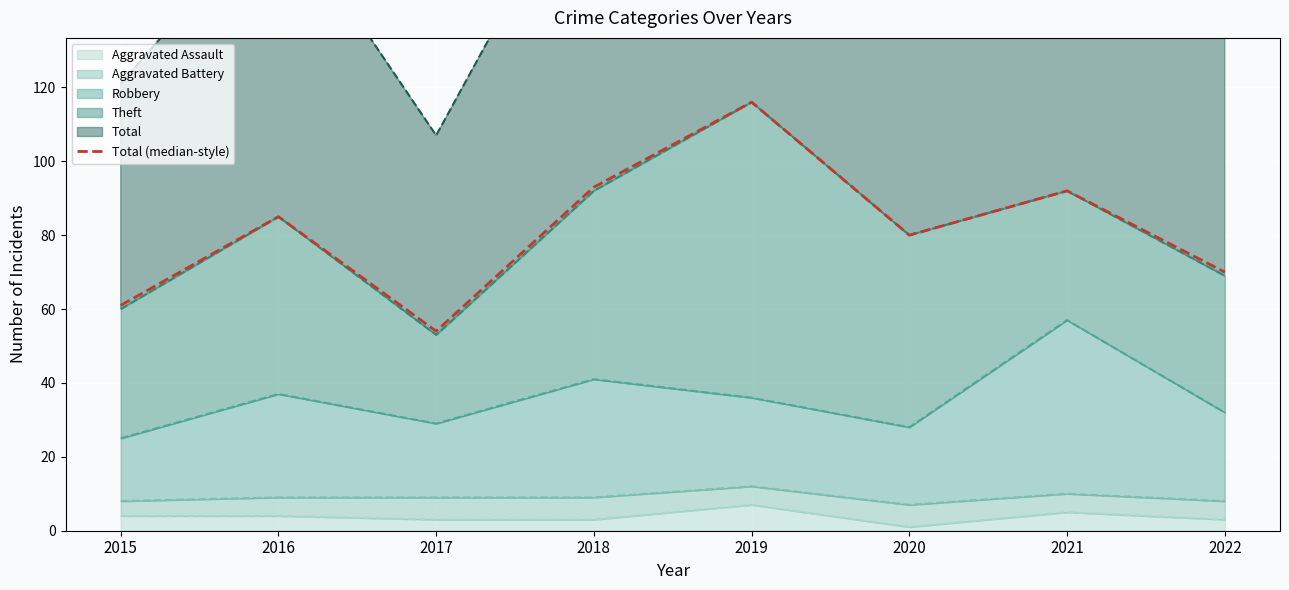

What is the maximum value shown in the chart?

116